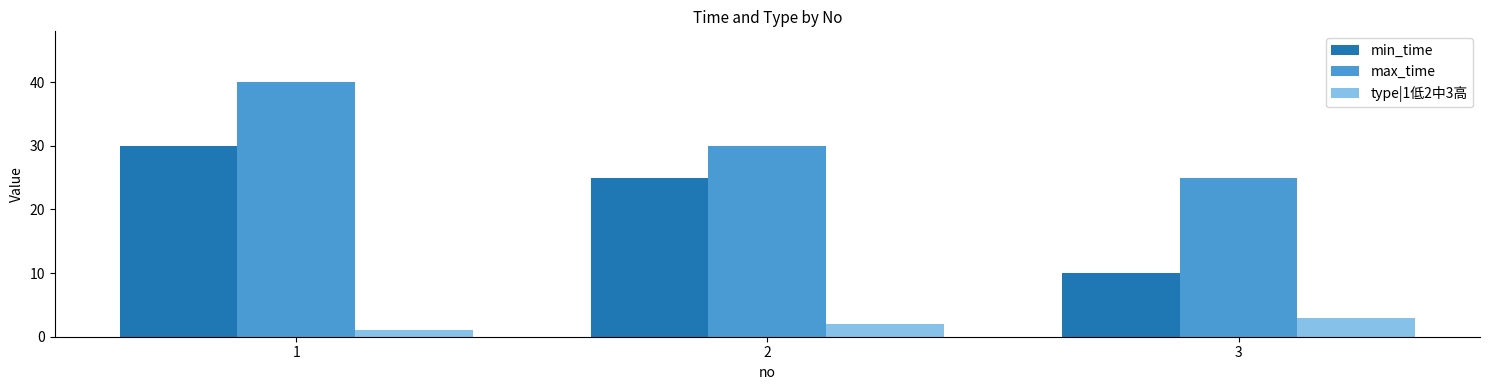

What is the greatest value displayed?

40